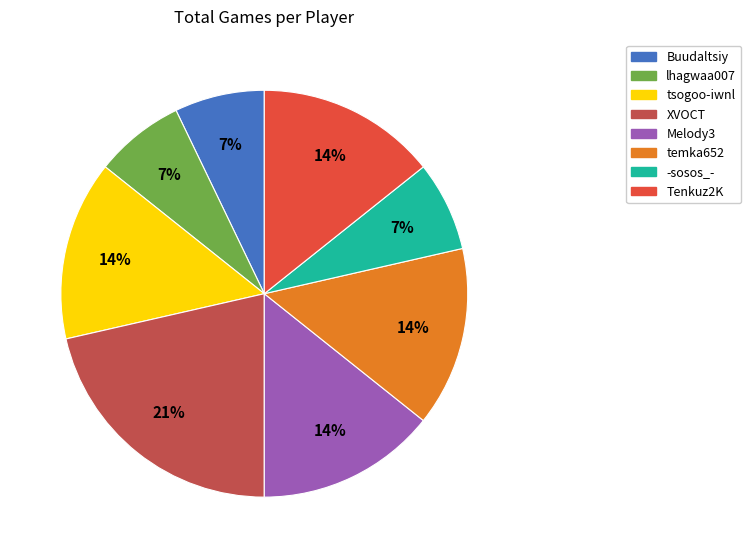

To the nearest percent, what percentage of the pie is lhagwaa007?

7%